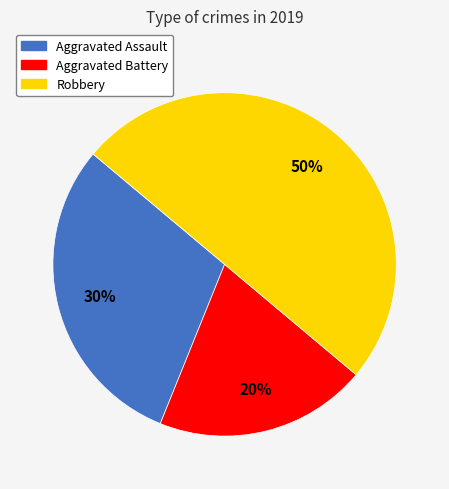

Which has a higher value, Robbery or Aggravated Assault?

Robbery